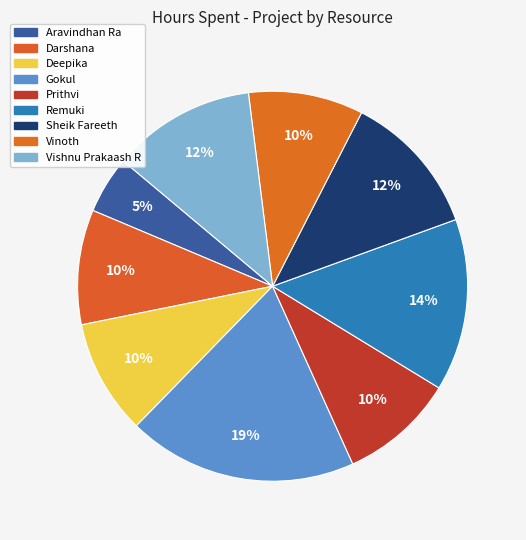

How many slices are in this pie chart?

9